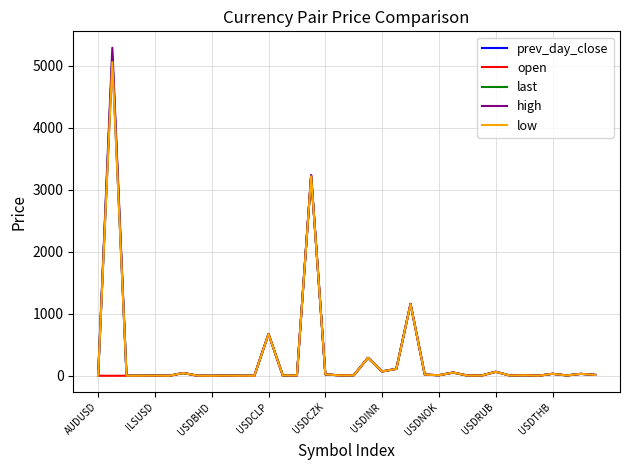

What is the greatest value displayed?

5291.5